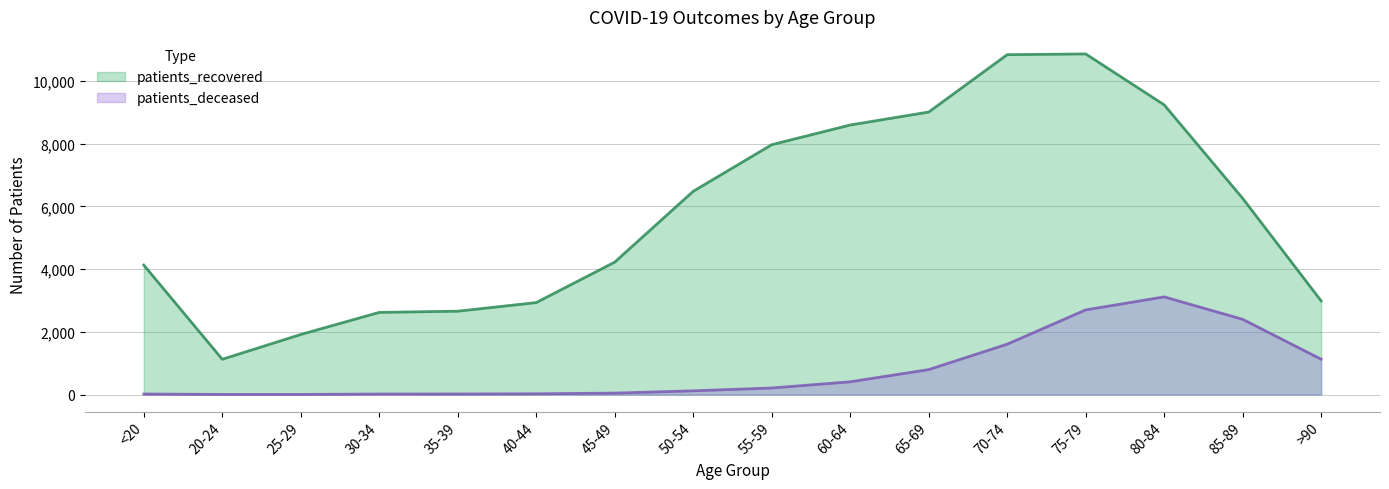

Rank the categories by patients_deceased value from lowest to highest.

20-24, 25-29, <20, 30-34, 35-39, 40-44, 45-49, 50-54, 55-59, 60-64, 65-69, >90, 70-74, 85-89, 75-79, 80-84